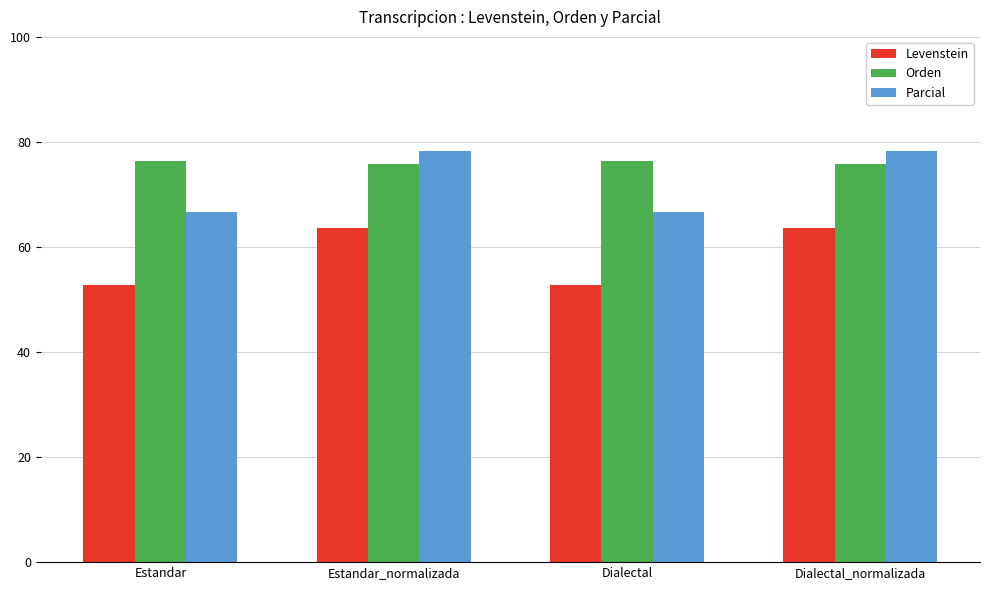

Are the bars grouped side by side (vs. stacked)?

Yes